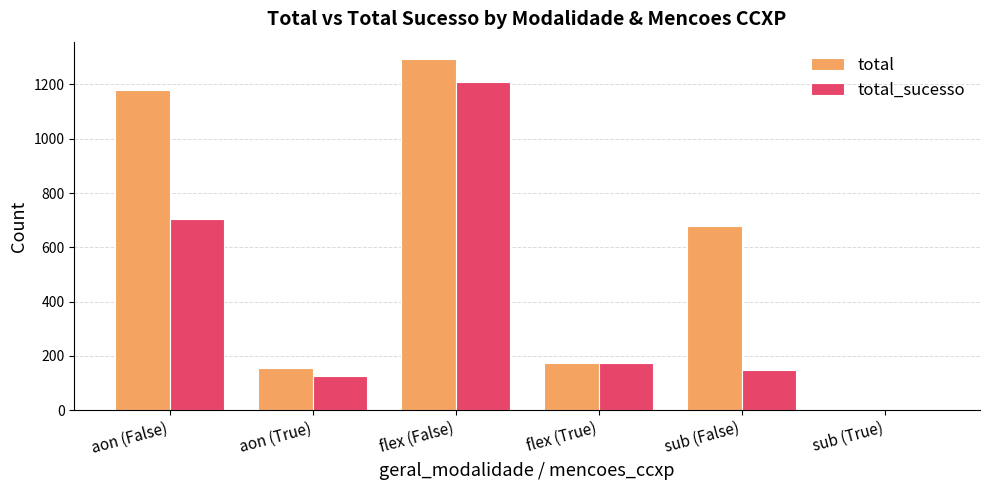

What is the difference between the total_sucesso values at sub (True) and aon (False)?

699